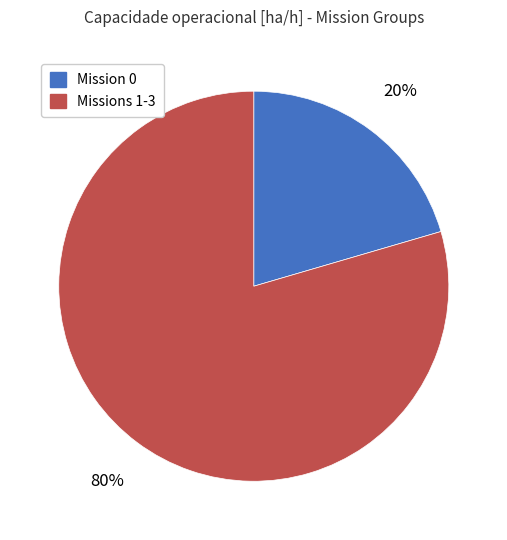

To the nearest percent, what is the average slice percentage?

50%